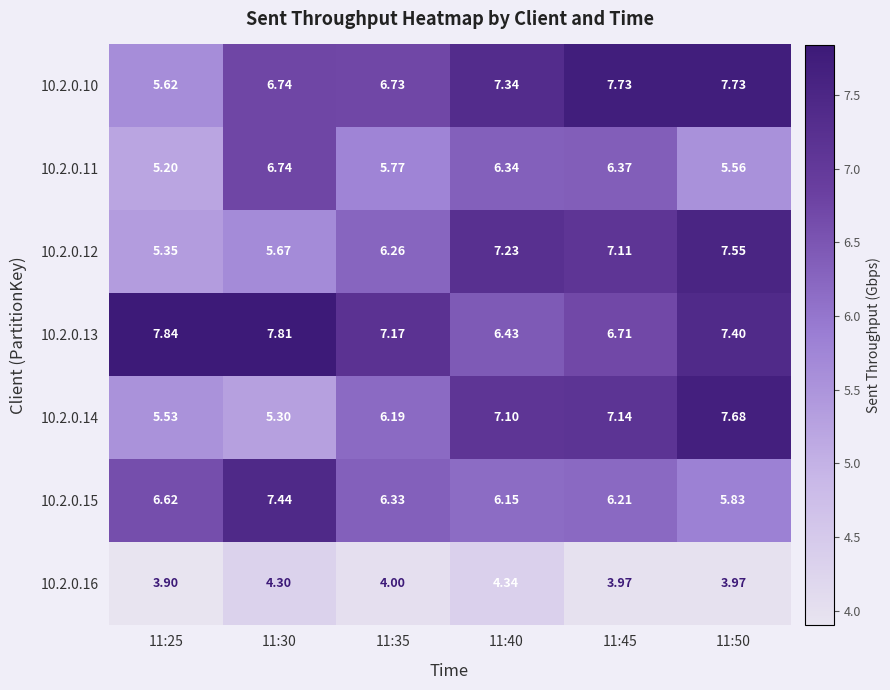

What is the total value across all series at 11:30?

44.0